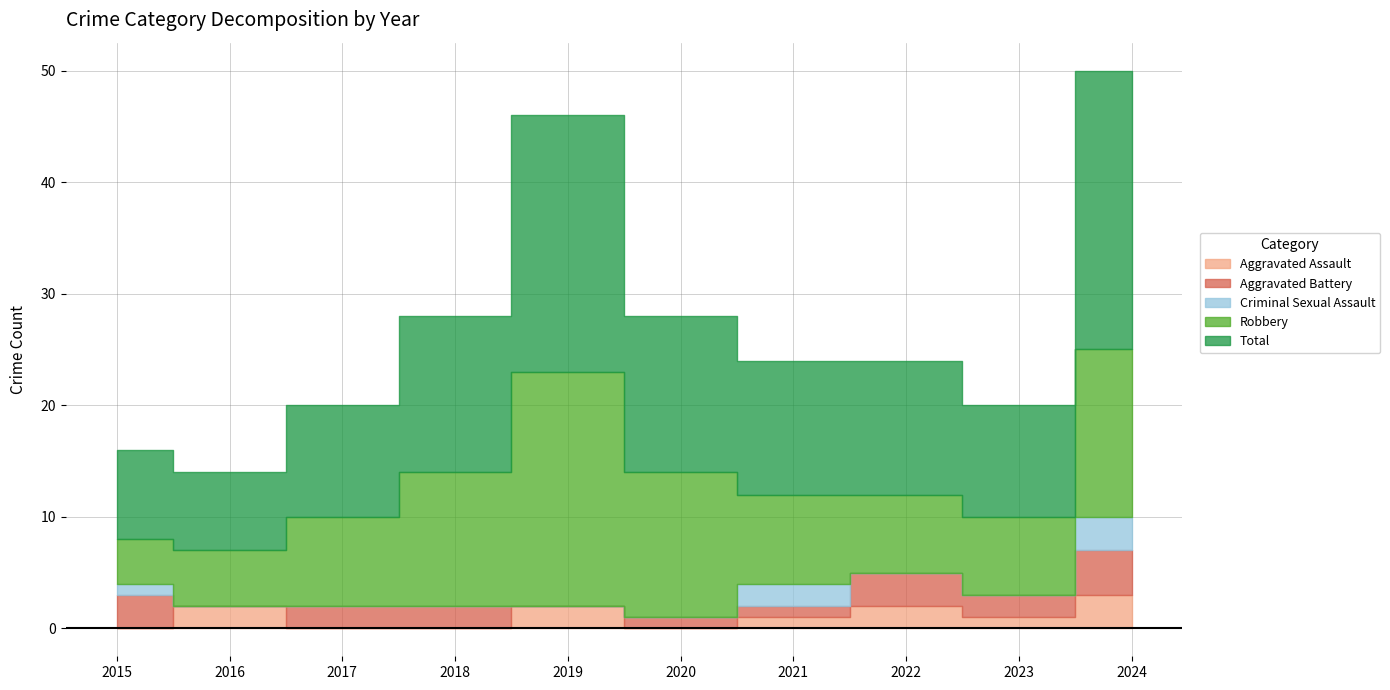

What is the approximate value of Total at 2016, to the nearest 5?

5